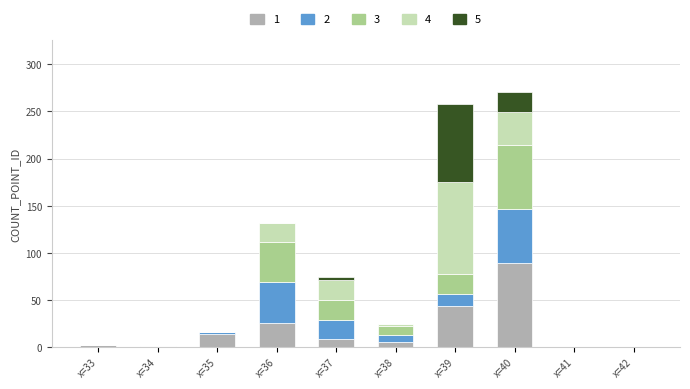

How many series are shown in this chart?

5